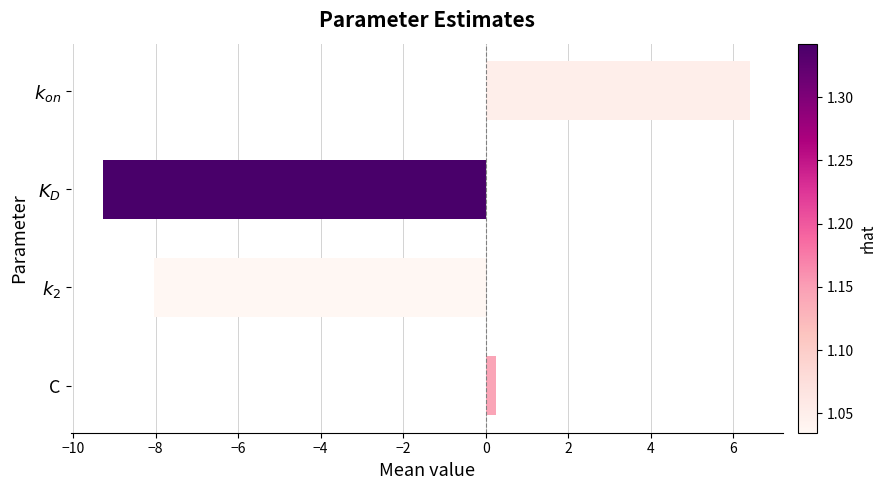

What is the difference between the maximum and minimum values?

15.7